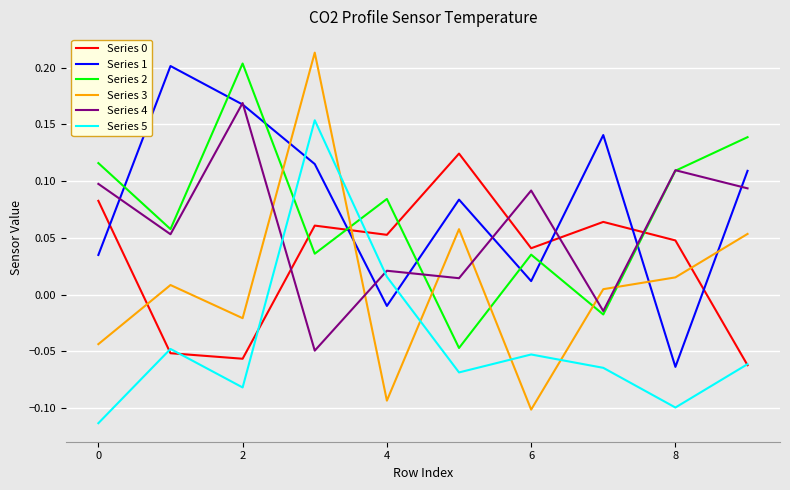

Does the chart display data point markers on the line(s)?

No